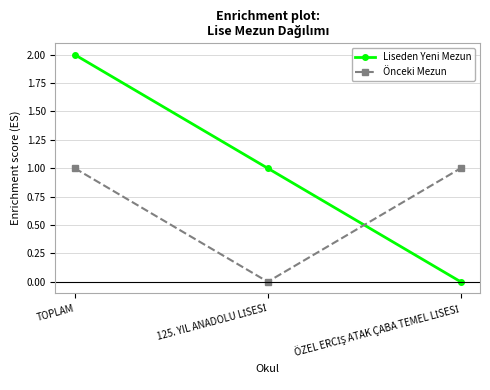

What are all the series names shown in the legend?

Liseden Yeni Mezun, Önceki Mezun